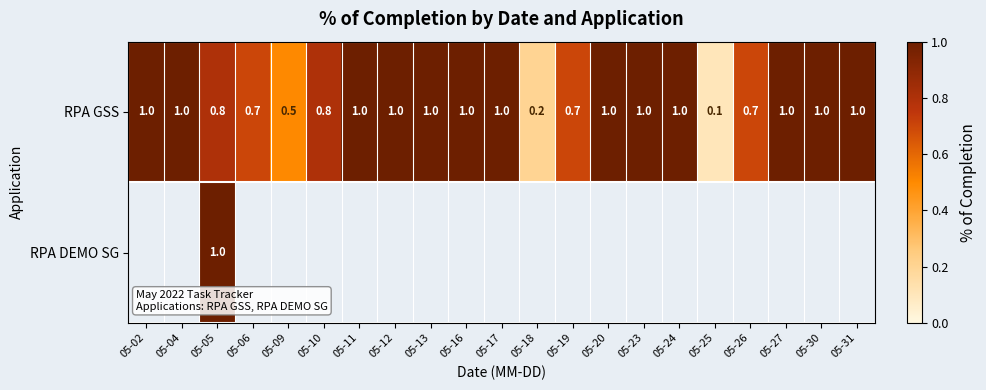

What is the difference between the maximum and minimum values in the RPA GSS series?

0.9